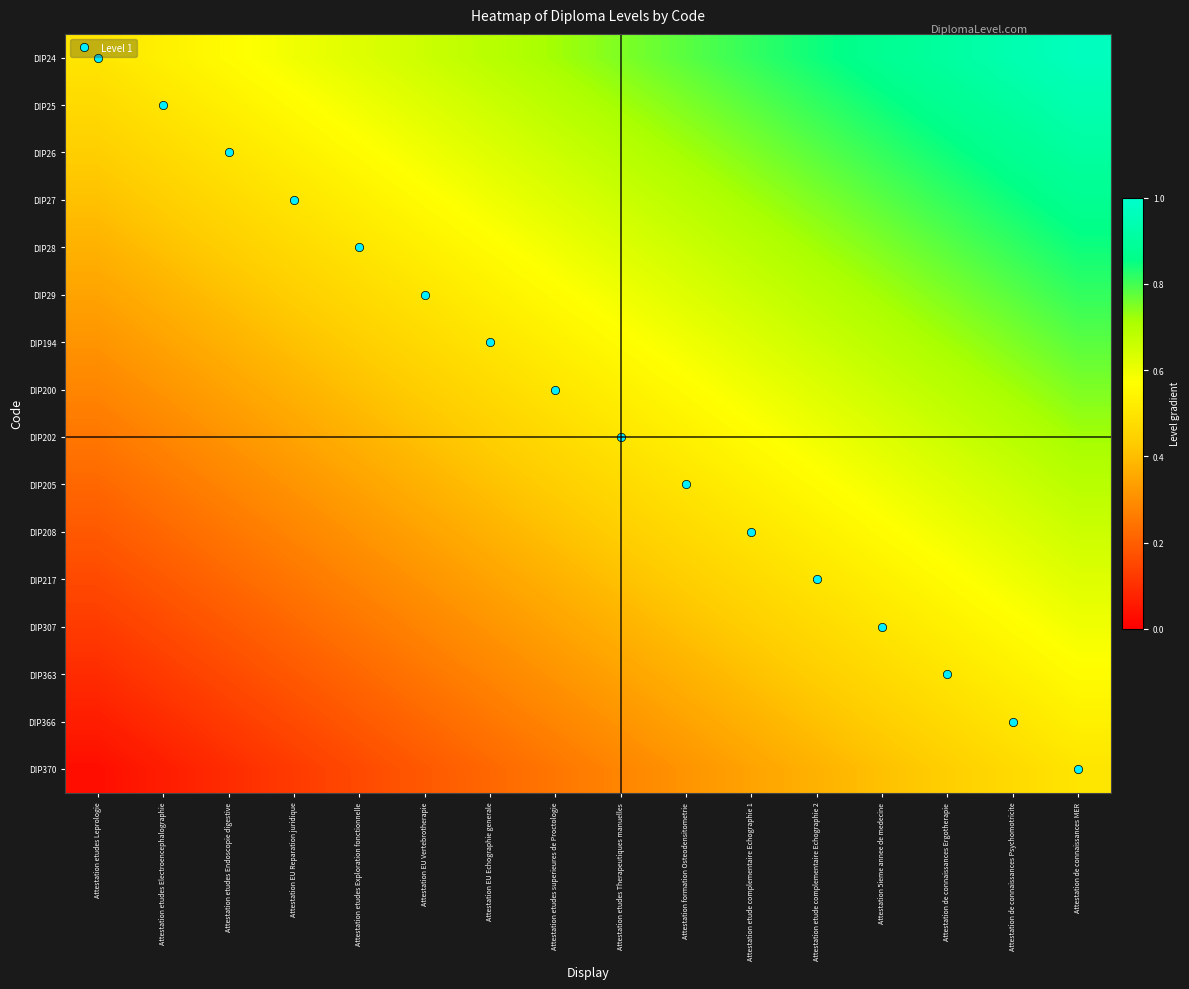

Reading right to left, list all the values displayed in this chart.

DIP24: Attestation de connaissances MER=1.0	Attestation de connaissances Psychomotricite=0.9	Attestation de connaissances Ergotherapie=0.9	Attestation 5ieme annee de medecine=0.9	Attestation etude complementaire Echographie 2=0.8	Attestation etude complementaire Echographie 1=0.8	Attestation formation Osteodensitometrie=0.8	Attestation etudes Therapeutiques manuelles=0.8	Attestation etudes superieures de Proctologie=0.7	Attestation EU Echographie generale=0.7	Attestation EU Vertebrotherapie=0.7	Attestation etudes Exploration fonctionnelle=0.6	Attestation EU Reparation juridique=0.6	Attestation etudes Endoscopie digestive=0.6	Attestation etudes Electroencephalographie=0.5	Attestation etudes Leprologie=0.5
DIP25: Attestation de connaissances MER=0.9	Attestation de connaissances Psychomotricite=0.9	Attestation de connaissances Ergotherapie=0.9	Attestation 5ieme annee de medecine=0.8	Attestation etude complementaire Echographie 2=0.8	Attestation etude complementaire Echographie 1=0.8	Attestation formation Osteodensitometrie=0.8	Attestation etudes Therapeutiques manuelles=0.7	Attestation etudes superieures de Proctologie=0.7	Attestation EU Echographie generale=0.7	Attestation EU Vertebrotherapie=0.6	Attestation etudes Exploration fonctionnelle=0.6	Attestation EU Reparation juridique=0.6	Attestation etudes Endoscopie digestive=0.5	Attestation etudes Electroencephalographie=0.5	Attestation etudes Leprologie=0.5
DIP26: Attestation de connaissances MER=0.9	Attestation de connaissances Psychomotricite=0.9	Attestation de connaissances Ergotherapie=0.8	Attestation 5ieme annee de medecine=0.8	Attestation etude complementaire Echographie 2=0.8	Attestation etude complementaire Echographie 1=0.8	Attestation formation Osteodensitometrie=0.7	Attestation etudes Therapeutiques manuelles=0.7	Attestation etudes superieures de Proctologie=0.7	Attestation EU Echographie generale=0.6	Attestation EU Vertebrotherapie=0.6	Attestation etudes Exploration fonctionnelle=0.6	Attestation EU Reparation juridique=0.5	Attestation etudes Endoscopie digestive=0.5	Attestation etudes Electroencephalographie=0.5	Attestation etudes Leprologie=0.4
DIP27: Attestation de connaissances MER=0.9	Attestation de connaissances Psychomotricite=0.8	Attestation de connaissances Ergotherapie=0.8	Attestation 5ieme annee de medecine=0.8	Attestation etude complementaire Echographie 2=0.8	Attestation etude complementaire Echographie 1=0.7	Attestation formation Osteodensitometrie=0.7	Attestation etudes Therapeutiques manuelles=0.7	Attestation etudes superieures de Proctologie=0.6	Attestation EU Echographie generale=0.6	Attestation EU Vertebrotherapie=0.6	Attestation etudes Exploration fonctionnelle=0.5	Attestation EU Reparation juridique=0.5	Attestation etudes Endoscopie digestive=0.5	Attestation etudes Electroencephalographie=0.4	Attestation etudes Leprologie=0.4
DIP28: Attestation de connaissances MER=0.8	Attestation de connaissances Psychomotricite=0.8	Attestation de connaissances Ergotherapie=0.8	Attestation 5ieme annee de medecine=0.8	Attestation etude complementaire Echographie 2=0.7	Attestation etude complementaire Echographie 1=0.7	Attestation formation Osteodensitometrie=0.7	Attestation etudes Therapeutiques manuelles=0.6	Attestation etudes superieures de Proctologie=0.6	Attestation EU Echographie generale=0.6	Attestation EU Vertebrotherapie=0.5	Attestation etudes Exploration fonctionnelle=0.5	Attestation EU Reparation juridique=0.5	Attestation etudes Endoscopie digestive=0.4	Attestation etudes Electroencephalographie=0.4	Attestation etudes Leprologie=0.4
DIP29: Attestation de connaissances MER=0.8	Attestation de connaissances Psychomotricite=0.8	Attestation de connaissances Ergotherapie=0.8	Attestation 5ieme annee de medecine=0.7	Attestation etude complementaire Echographie 2=0.7	Attestation etude complementaire Echographie 1=0.7	Attestation formation Osteodensitometrie=0.6	Attestation etudes Therapeutiques manuelles=0.6	Attestation etudes superieures de Proctologie=0.6	Attestation EU Echographie generale=0.5	Attestation EU Vertebrotherapie=0.5	Attestation etudes Exploration fonctionnelle=0.5	Attestation EU Reparation juridique=0.4	Attestation etudes Endoscopie digestive=0.4	Attestation etudes Electroencephalographie=0.4	Attestation etudes Leprologie=0.3
DIP194: Attestation de connaissances MER=0.8	Attestation de connaissances Psychomotricite=0.8	Attestation de connaissances Ergotherapie=0.7	Attestation 5ieme annee de medecine=0.7	Attestation etude complementaire Echographie 2=0.7	Attestation etude complementaire Echographie 1=0.6	Attestation formation Osteodensitometrie=0.6	Attestation etudes Therapeutiques manuelles=0.6	Attestation etudes superieures de Proctologie=0.5	Attestation EU Echographie generale=0.5	Attestation EU Vertebrotherapie=0.5	Attestation etudes Exploration fonctionnelle=0.4	Attestation EU Reparation juridique=0.4	Attestation etudes Endoscopie digestive=0.4	Attestation etudes Electroencephalographie=0.3	Attestation etudes Leprologie=0.3
DIP200: Attestation de connaissances MER=0.8	Attestation de connaissances Psychomotricite=0.7	Attestation de connaissances Ergotherapie=0.7	Attestation 5ieme annee de medecine=0.7	Attestation etude complementaire Echographie 2=0.6	Attestation etude complementaire Echographie 1=0.6	Attestation formation Osteodensitometrie=0.6	Attestation etudes Therapeutiques manuelles=0.5	Attestation etudes superieures de Proctologie=0.5	Attestation EU Echographie generale=0.5	Attestation EU Vertebrotherapie=0.4	Attestation etudes Exploration fonctionnelle=0.4	Attestation EU Reparation juridique=0.4	Attestation etudes Endoscopie digestive=0.3	Attestation etudes Electroencephalographie=0.3	Attestation etudes Leprologie=0.3
DIP202: Attestation de connaissances MER=0.7	Attestation de connaissances Psychomotricite=0.7	Attestation de connaissances Ergotherapie=0.7	Attestation 5ieme annee de medecine=0.6	Attestation etude complementaire Echographie 2=0.6	Attestation etude complementaire Echographie 1=0.6	Attestation formation Osteodensitometrie=0.5	Attestation etudes Therapeutiques manuelles=0.5	Attestation etudes superieures de Proctologie=0.5	Attestation EU Echographie generale=0.4	Attestation EU Vertebrotherapie=0.4	Attestation etudes Exploration fonctionnelle=0.4	Attestation EU Reparation juridique=0.3	Attestation etudes Endoscopie digestive=0.3	Attestation etudes Electroencephalographie=0.3	Attestation etudes Leprologie=0.2
DIP205: Attestation de connaissances MER=0.7	Attestation de connaissances Psychomotricite=0.7	Attestation de connaissances Ergotherapie=0.6	Attestation 5ieme annee de medecine=0.6	Attestation etude complementaire Echographie 2=0.6	Attestation etude complementaire Echographie 1=0.5	Attestation formation Osteodensitometrie=0.5	Attestation etudes Therapeutiques manuelles=0.5	Attestation etudes superieures de Proctologie=0.4	Attestation EU Echographie generale=0.4	Attestation EU Vertebrotherapie=0.4	Attestation etudes Exploration fonctionnelle=0.3	Attestation EU Reparation juridique=0.3	Attestation etudes Endoscopie digestive=0.3	Attestation etudes Electroencephalographie=0.2	Attestation etudes Leprologie=0.2
DIP208: Attestation de connaissances MER=0.7	Attestation de connaissances Psychomotricite=0.6	Attestation de connaissances Ergotherapie=0.6	Attestation 5ieme annee de medecine=0.6	Attestation etude complementaire Echographie 2=0.5	Attestation etude complementaire Echographie 1=0.5	Attestation formation Osteodensitometrie=0.5	Attestation etudes Therapeutiques manuelles=0.4	Attestation etudes superieures de Proctologie=0.4	Attestation EU Echographie generale=0.4	Attestation EU Vertebrotherapie=0.3	Attestation etudes Exploration fonctionnelle=0.3	Attestation EU Reparation juridique=0.3	Attestation etudes Endoscopie digestive=0.2	Attestation etudes Electroencephalographie=0.2	Attestation etudes Leprologie=0.2
DIP217: Attestation de connaissances MER=0.6	Attestation de connaissances Psychomotricite=0.6	Attestation de connaissances Ergotherapie=0.6	Attestation 5ieme annee de medecine=0.5	Attestation etude complementaire Echographie 2=0.5	Attestation etude complementaire Echographie 1=0.5	Attestation formation Osteodensitometrie=0.4	Attestation etudes Therapeutiques manuelles=0.4	Attestation etudes superieures de Proctologie=0.4	Attestation EU Echographie generale=0.3	Attestation EU Vertebrotherapie=0.3	Attestation etudes Exploration fonctionnelle=0.3	Attestation EU Reparation juridique=0.2	Attestation etudes Endoscopie digestive=0.2	Attestation etudes Electroencephalographie=0.2	Attestation etudes Leprologie=0.2
DIP307: Attestation de connaissances MER=0.6	Attestation de connaissances Psychomotricite=0.6	Attestation de connaissances Ergotherapie=0.5	Attestation 5ieme annee de medecine=0.5	Attestation etude complementaire Echographie 2=0.5	Attestation etude complementaire Echographie 1=0.4	Attestation formation Osteodensitometrie=0.4	Attestation etudes Therapeutiques manuelles=0.4	Attestation etudes superieures de Proctologie=0.3	Attestation EU Echographie generale=0.3	Attestation EU Vertebrotherapie=0.3	Attestation etudes Exploration fonctionnelle=0.2	Attestation EU Reparation juridique=0.2	Attestation etudes Endoscopie digestive=0.2	Attestation etudes Electroencephalographie=0.2	Attestation etudes Leprologie=0.1
DIP363: Attestation de connaissances MER=0.6	Attestation de connaissances Psychomotricite=0.5	Attestation de connaissances Ergotherapie=0.5	Attestation 5ieme annee de medecine=0.5	Attestation etude complementaire Echographie 2=0.4	Attestation etude complementaire Echographie 1=0.4	Attestation formation Osteodensitometrie=0.4	Attestation etudes Therapeutiques manuelles=0.3	Attestation etudes superieures de Proctologie=0.3	Attestation EU Echographie generale=0.3	Attestation EU Vertebrotherapie=0.2	Attestation etudes Exploration fonctionnelle=0.2	Attestation EU Reparation juridique=0.2	Attestation etudes Endoscopie digestive=0.2	Attestation etudes Electroencephalographie=0.1	Attestation etudes Leprologie=0.1
DIP366: Attestation de connaissances MER=0.5	Attestation de connaissances Psychomotricite=0.5	Attestation de connaissances Ergotherapie=0.5	Attestation 5ieme annee de medecine=0.4	Attestation etude complementaire Echographie 2=0.4	Attestation etude complementaire Echographie 1=0.4	Attestation formation Osteodensitometrie=0.3	Attestation etudes Therapeutiques manuelles=0.3	Attestation etudes superieures de Proctologie=0.3	Attestation EU Echographie generale=0.2	Attestation EU Vertebrotherapie=0.2	Attestation etudes Exploration fonctionnelle=0.2	Attestation EU Reparation juridique=0.2	Attestation etudes Endoscopie digestive=0.1	Attestation etudes Electroencephalographie=0.1	Attestation etudes Leprologie=0.1
DIP370: Attestation de connaissances MER=0.5	Attestation de connaissances Psychomotricite=0.5	Attestation de connaissances Ergotherapie=0.4	Attestation 5ieme annee de medecine=0.4	Attestation etude complementaire Echographie 2=0.4	Attestation etude complementaire Echographie 1=0.3	Attestation formation Osteodensitometrie=0.3	Attestation etudes Therapeutiques manuelles=0.3	Attestation etudes superieures de Proctologie=0.2	Attestation EU Echographie generale=0.2	Attestation EU Vertebrotherapie=0.2	Attestation etudes Exploration fonctionnelle=0.2	Attestation EU Reparation juridique=0.1	Attestation etudes Endoscopie digestive=0.1	Attestation etudes Electroencephalographie=0.1	Attestation etudes Leprologie=0.0